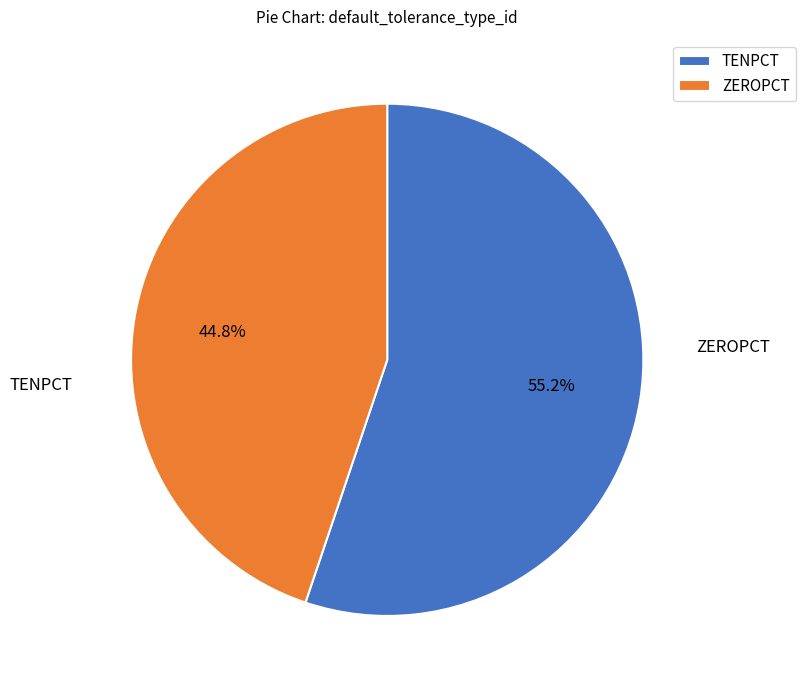

Does any single category account for the majority?

Yes